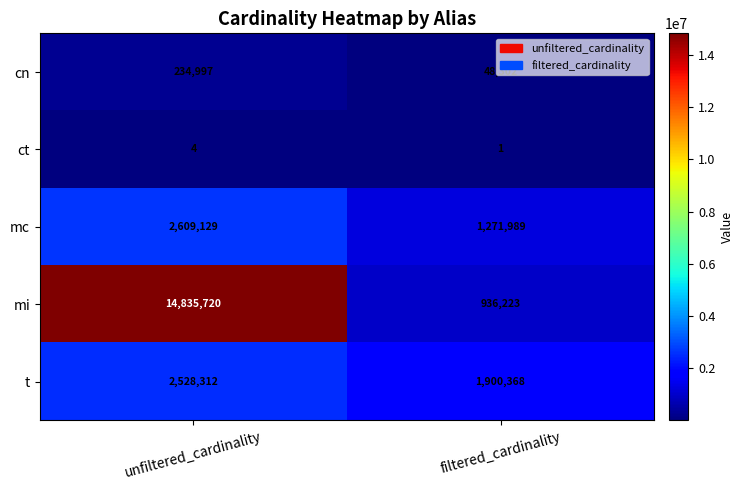

Where is ct nearest to the value 2?

filtered_cardinality